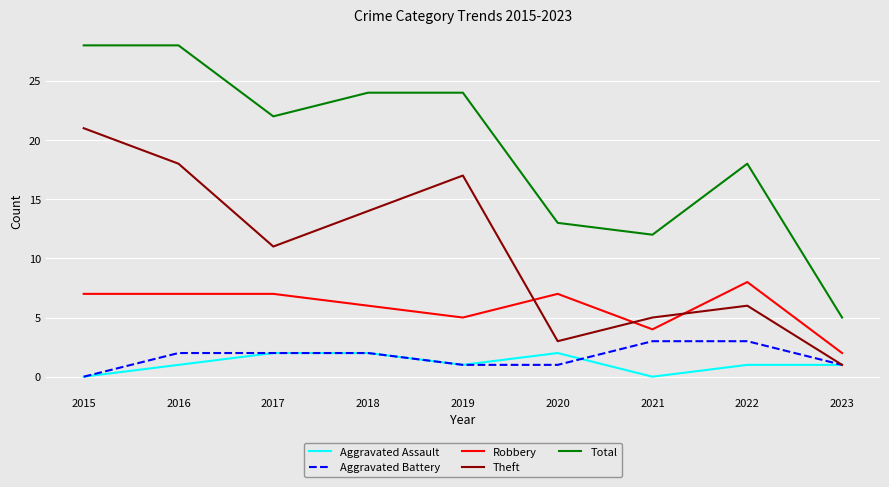

At which label is Robbery closest to 5?

2019